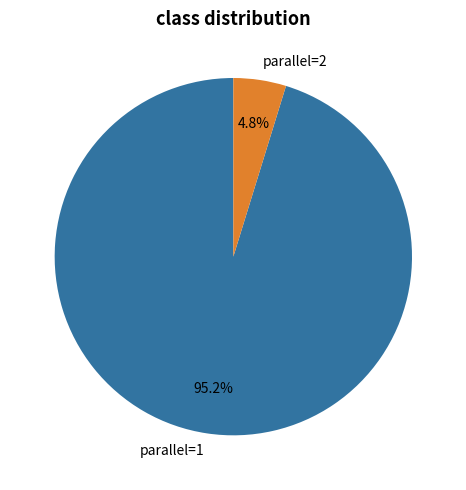

True or false: parallel=2 accounts for 5% of the total.

True